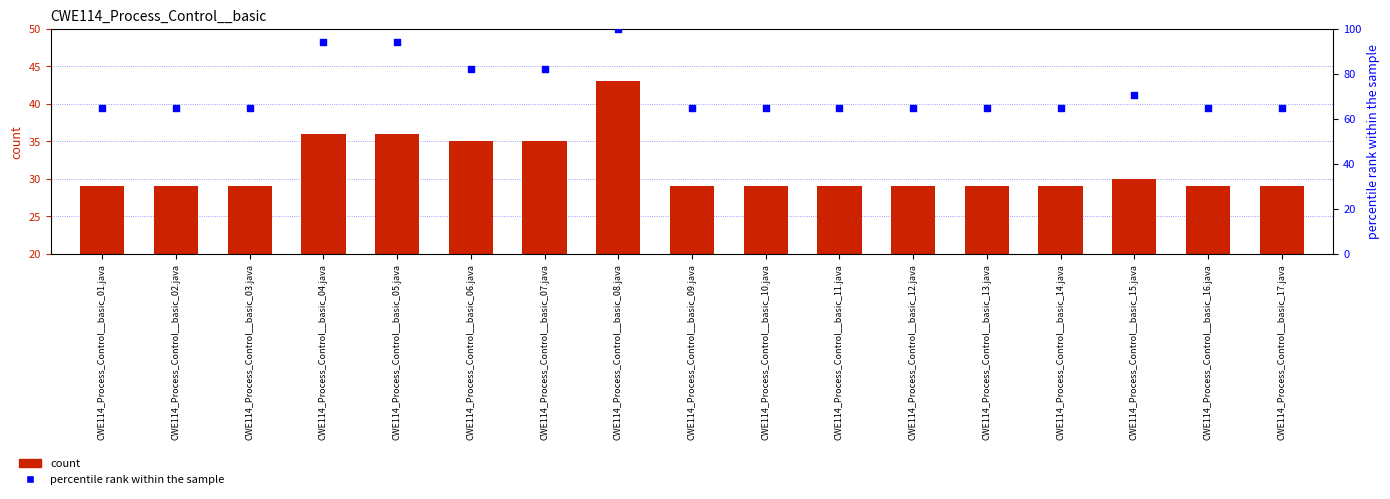

What is the total value across all series at CWE114_Process_Control__basic_01.java?

93.7